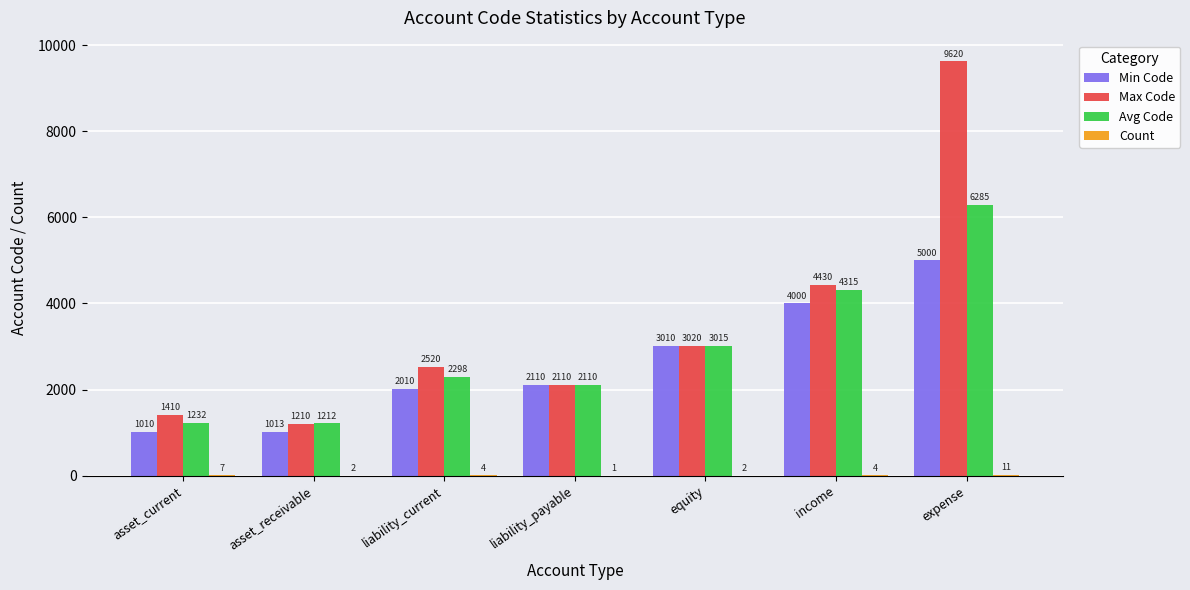

Is it true that Max Code equals 2520 at liability_current?

True